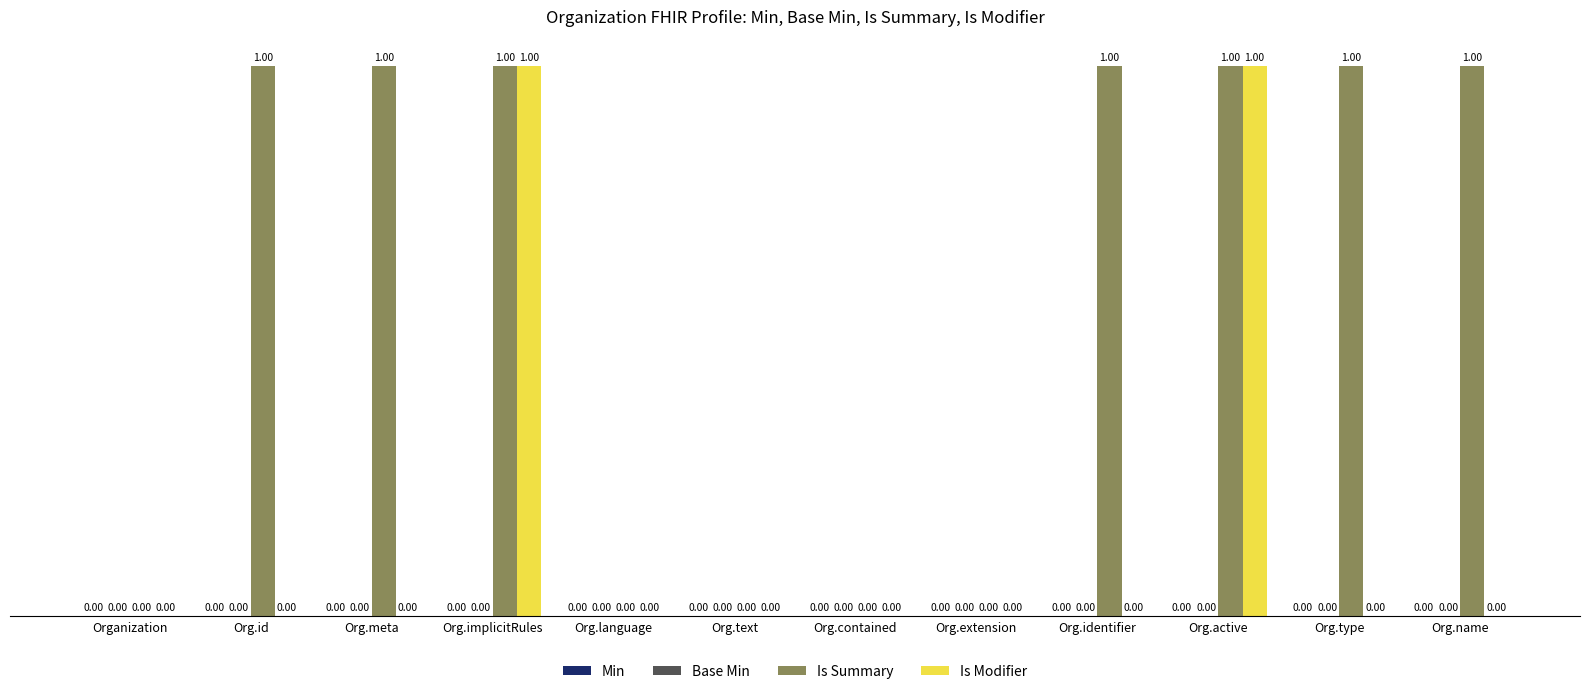

What is the sum of all Is Summary values?

7